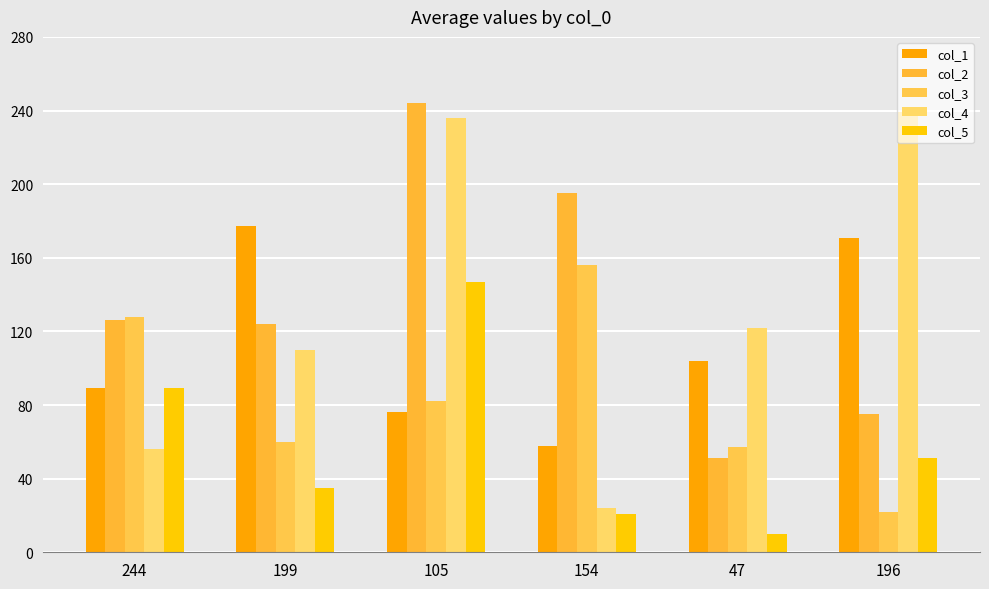

List the labels in order of col_5 value, smallest first.

47, 154, 199, 196, 244, 105